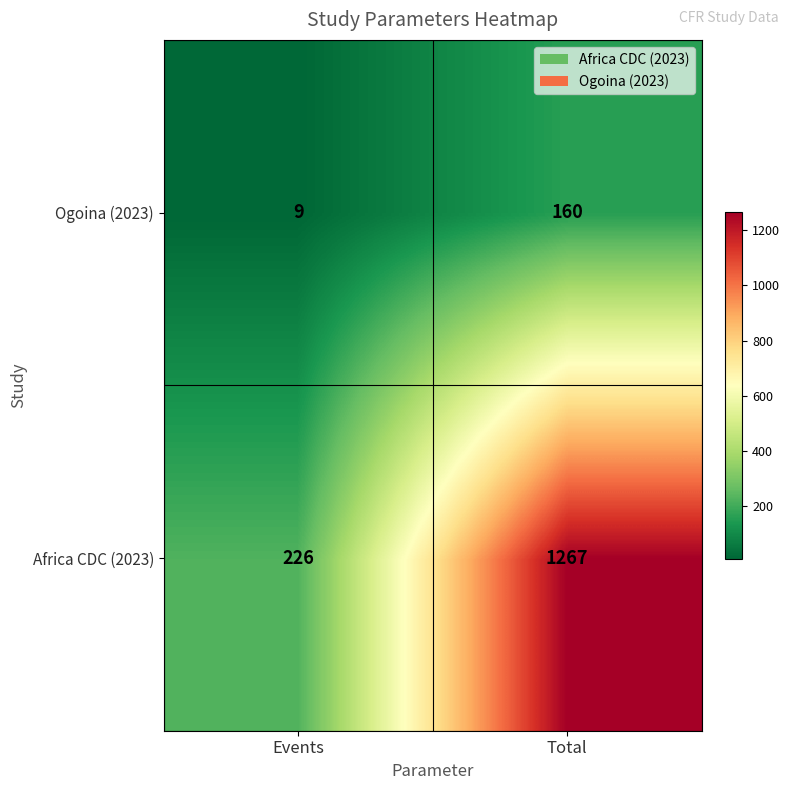

What is the total value across all series at Total?

1427